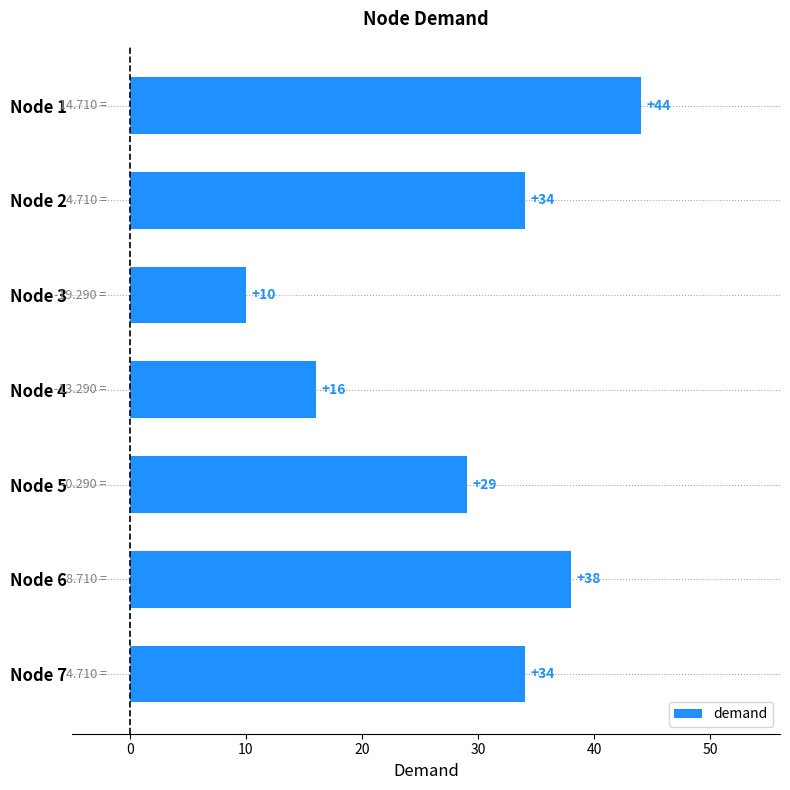

At which category does the chart reach its minimum across all series?

Node 3